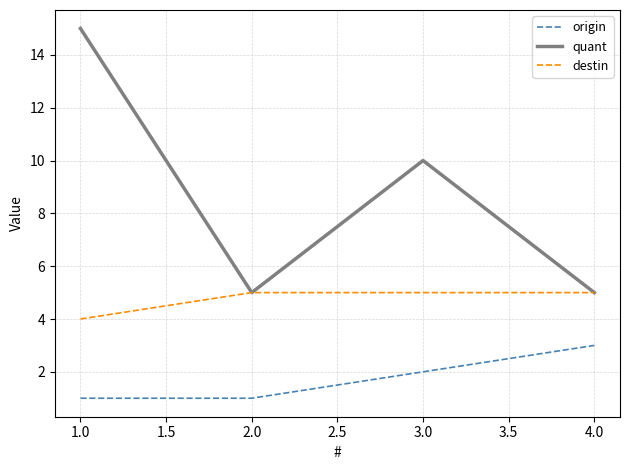

Is it true that quant equals 25 at 1.0?

False